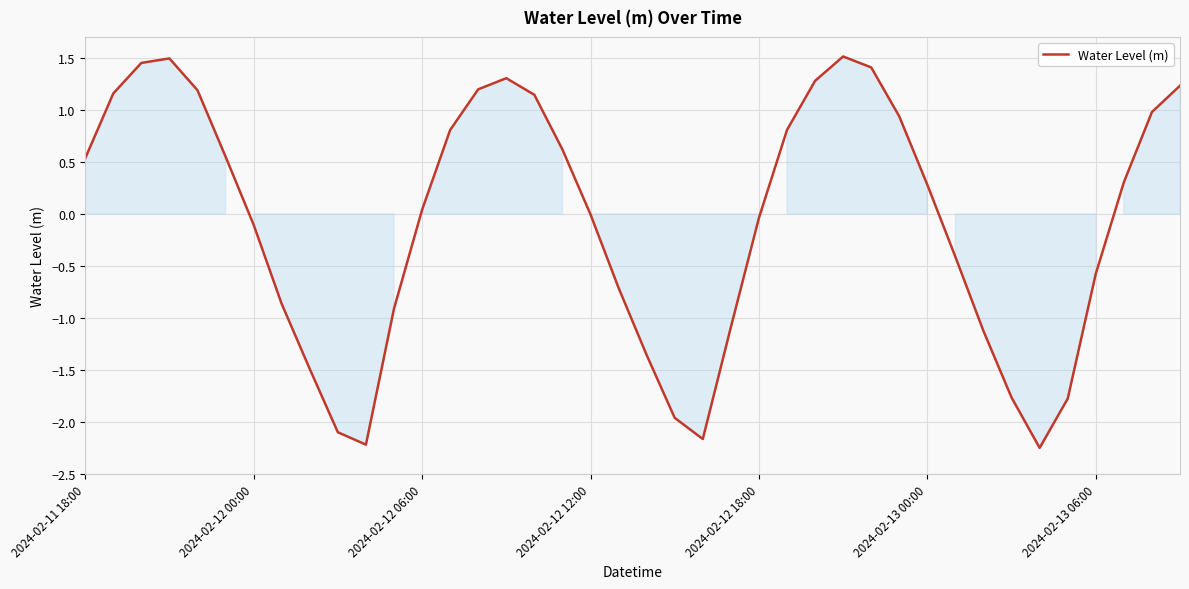

How many series are shown in this chart?

1